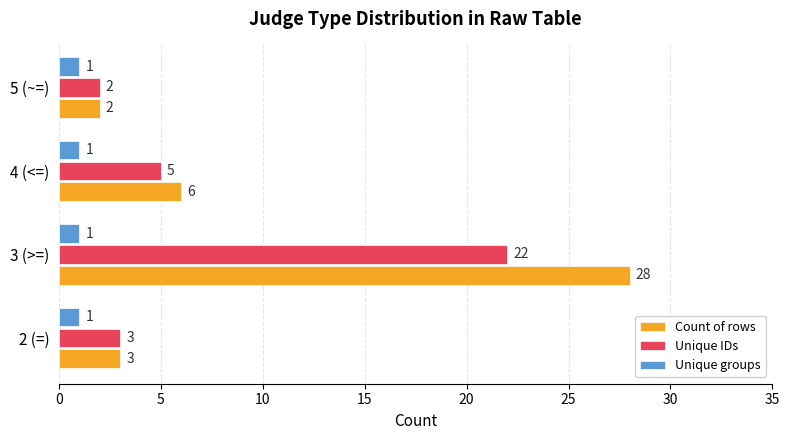

Is it true that Count of rows equals 28 at 3 (>=)?

True